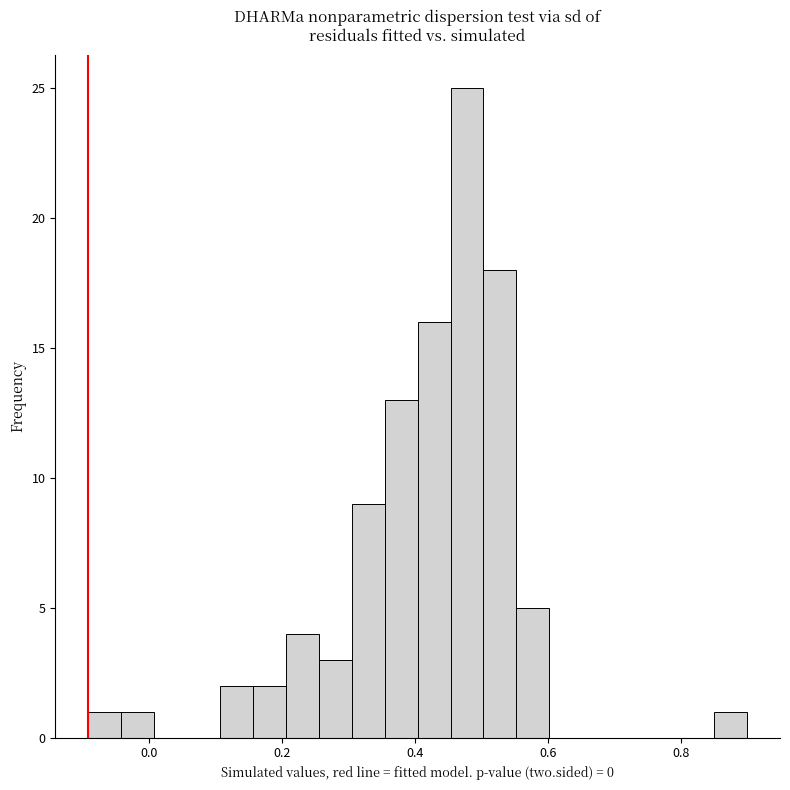

Read against the x-axis, roughly where is the centre of the tallest bar?

0.48